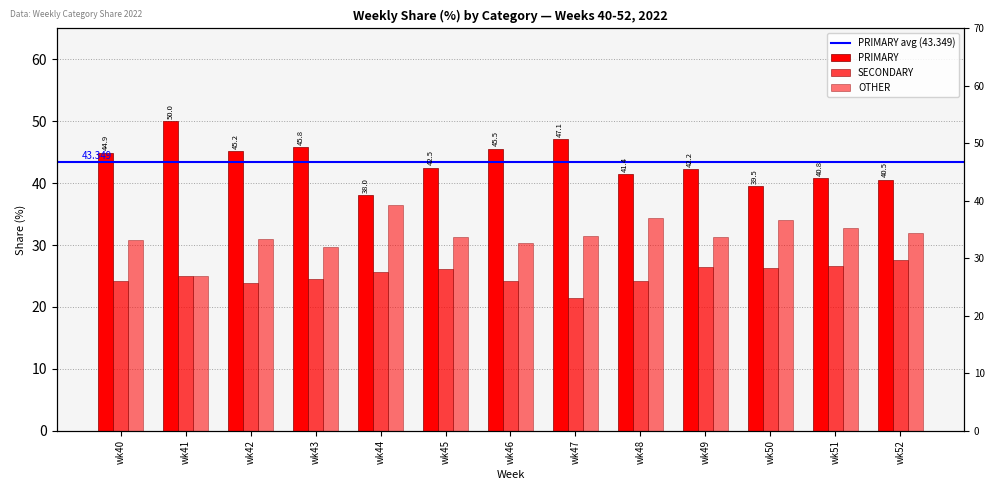

Where does the OTHER series first go above 31?

wk44